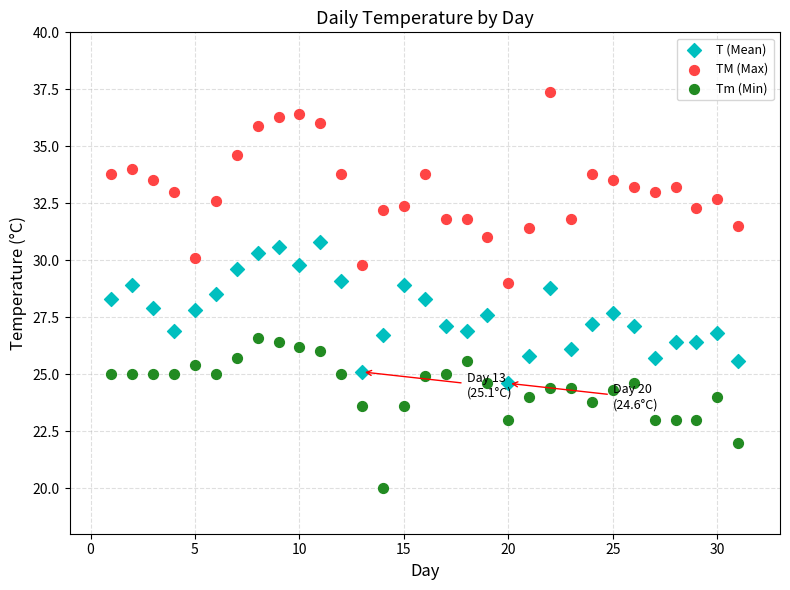

Which series contains the highest Y value?

TM (Max)